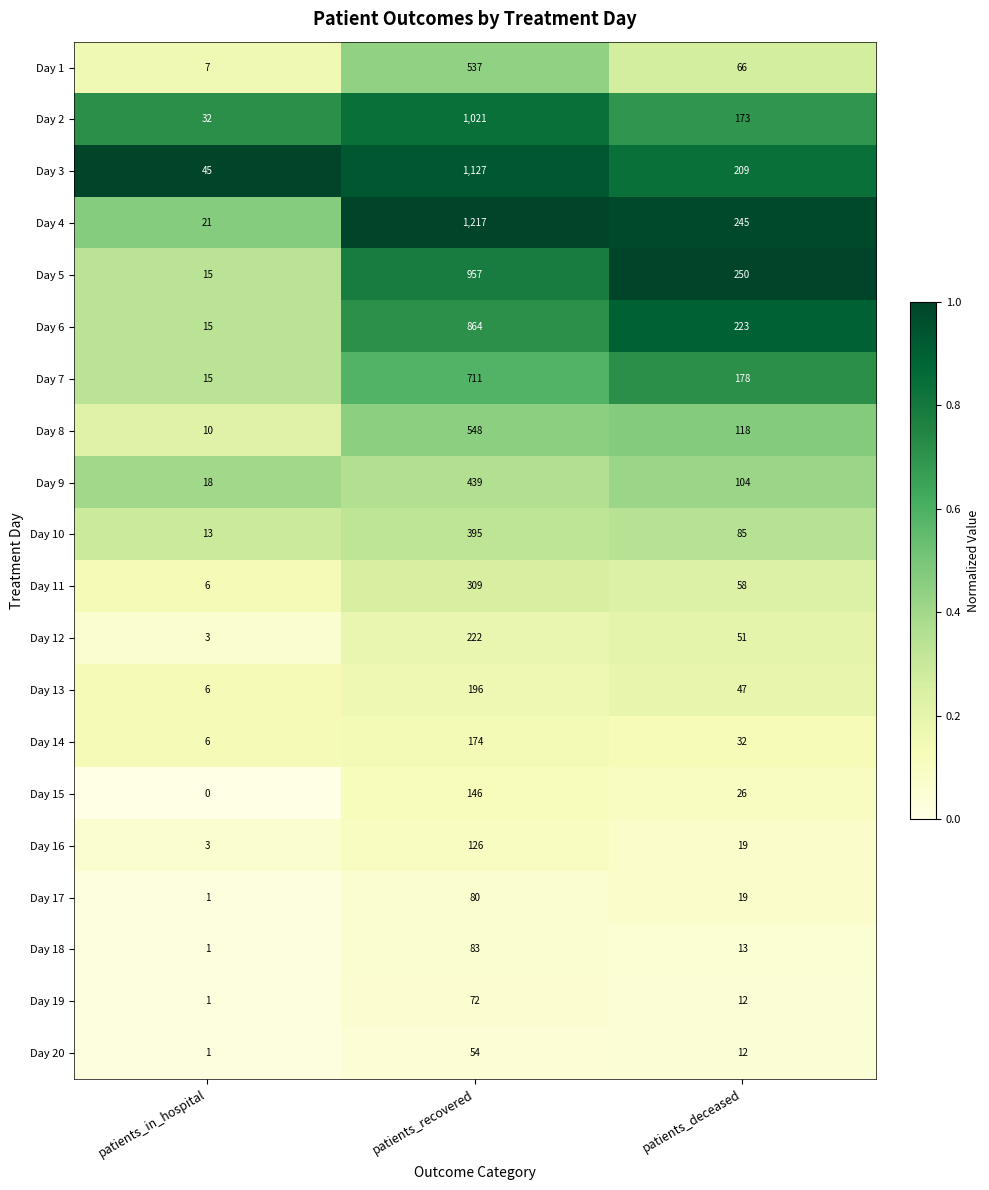

What is the greatest value displayed?

1217